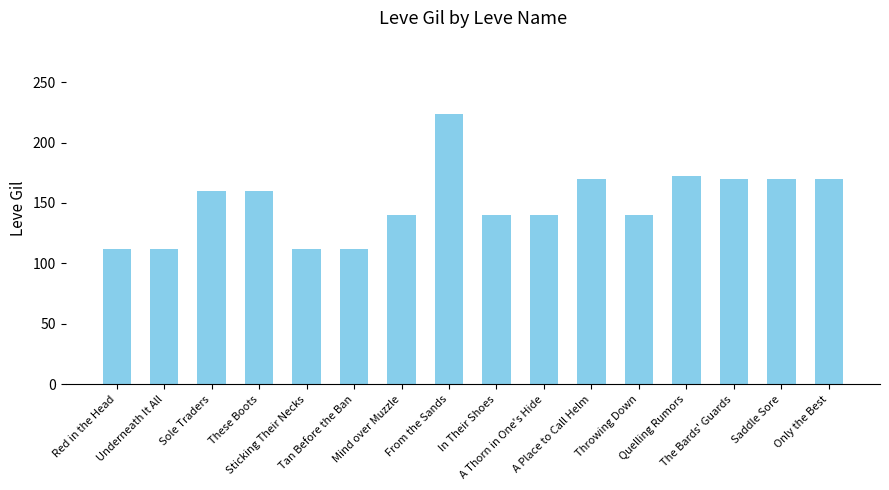

Reading left to right, what are all the values shown in this chart?

Red in the Head=112	Underneath It All=112	Sole Traders=160	These Boots=160	Sticking Their Necks=112	Tan Before the Ban=112	Mind over Muzzle=140	From the Sands=224	In Their Shoes=140	A Thorn in One's Hide=140	A Place to Call Helm=170	Throwing Down=140	Quelling Rumors=172	The Bards' Guards=170	Saddle Sore=170	Only the Best=170